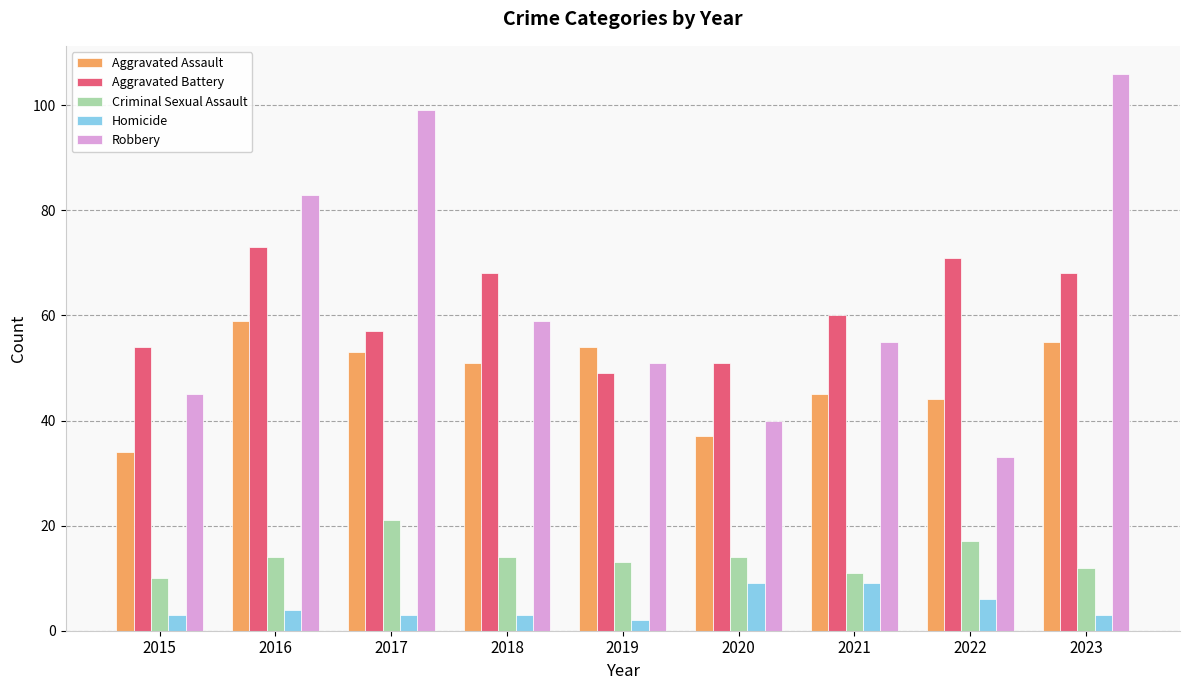

Rank the series by their maximum value, from lowest to highest.

Homicide, Criminal Sexual Assault, Aggravated Assault, Aggravated Battery, Robbery